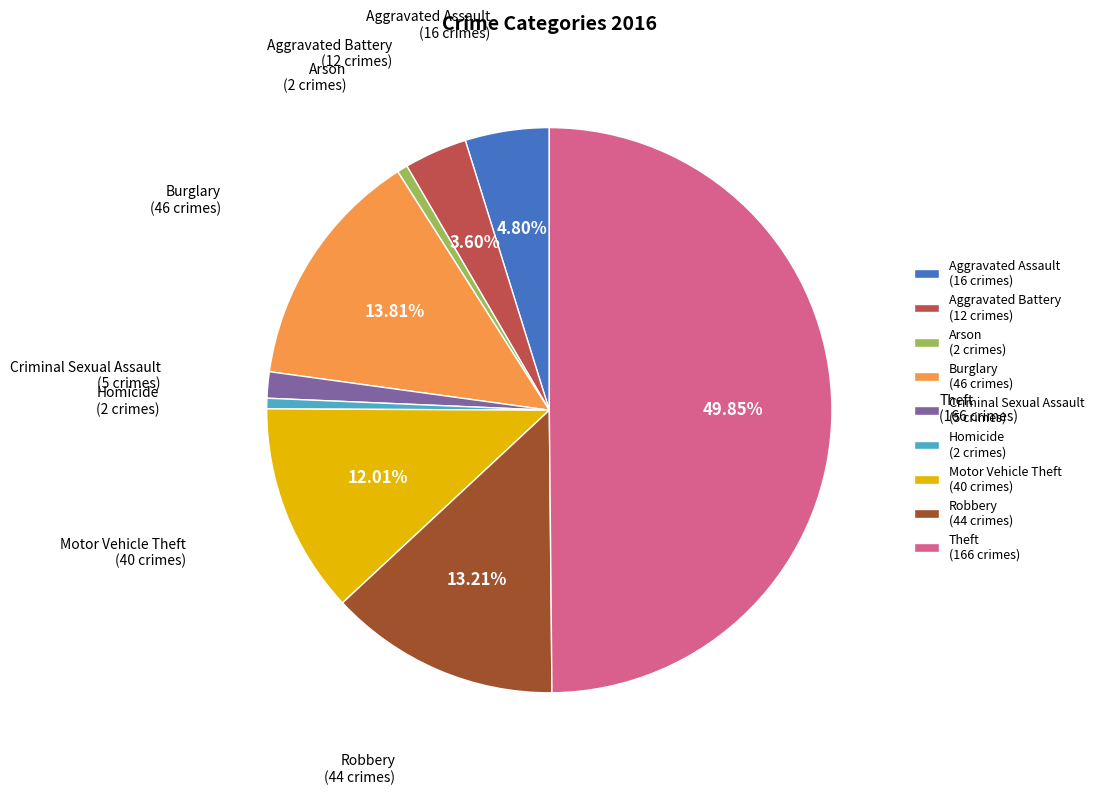

Does Aggravated Battery (12 crimes) represent more than half of the total?

No